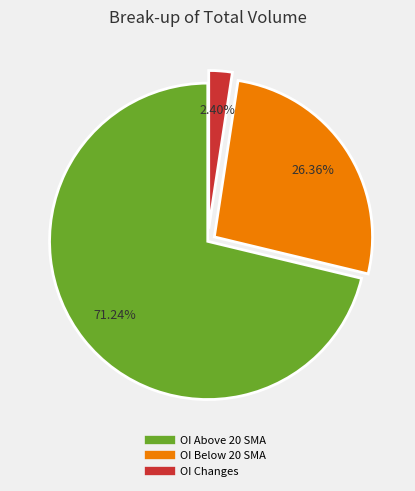

Is there any slice that represents more than half of the pie?

Yes